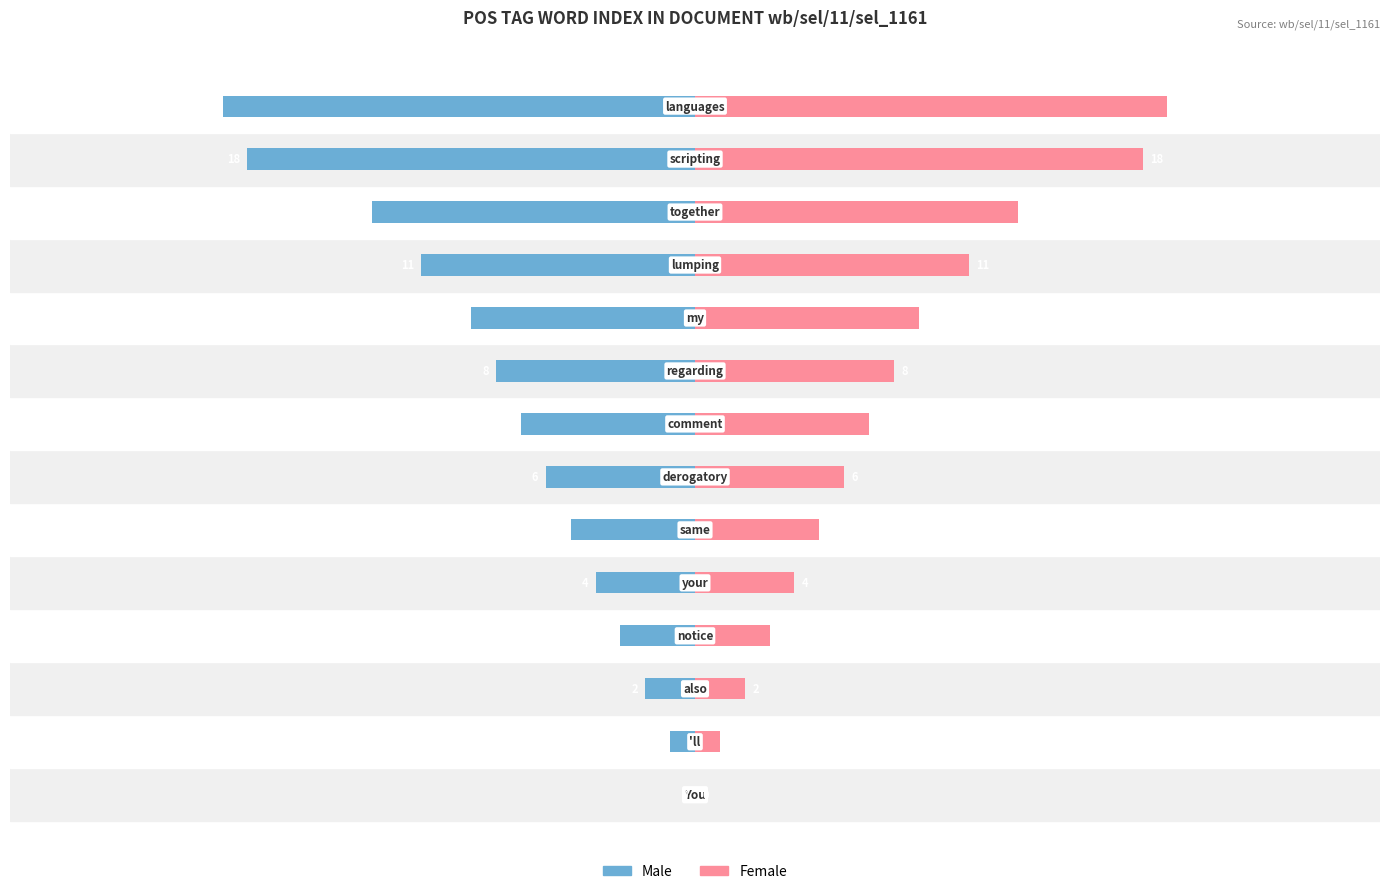

What is the difference between the second highest and second lowest values in the Female series?

17